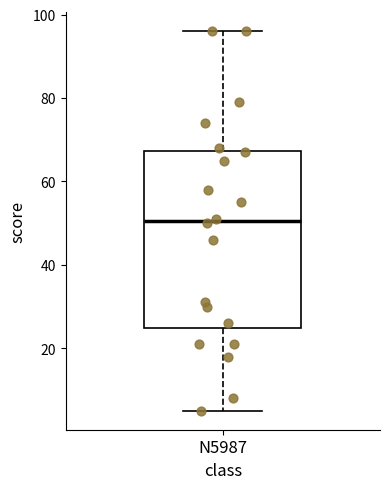

Read this box plot against the y-axis: the position of the median line, the range covered by the box, and the ends of both whiskers. The values are not printed on the chart, so give them approximately, as read against the axis.

median 50, box 24 to 68, whiskers 6 to 96